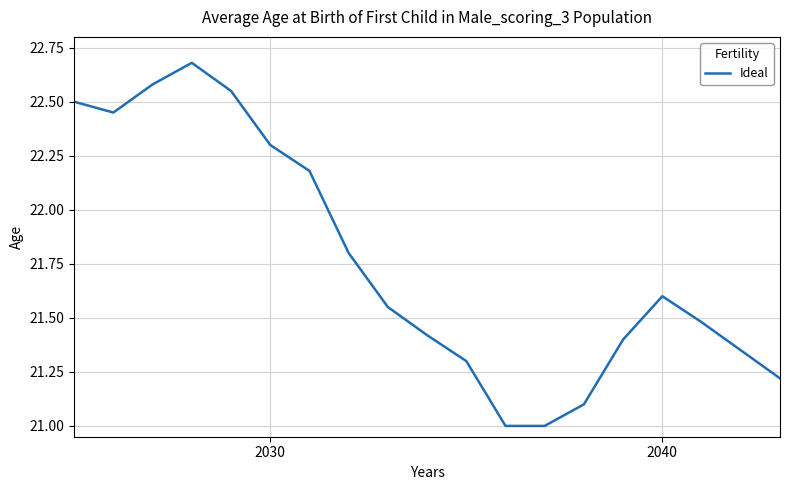

What is the smallest value displayed?

21.0